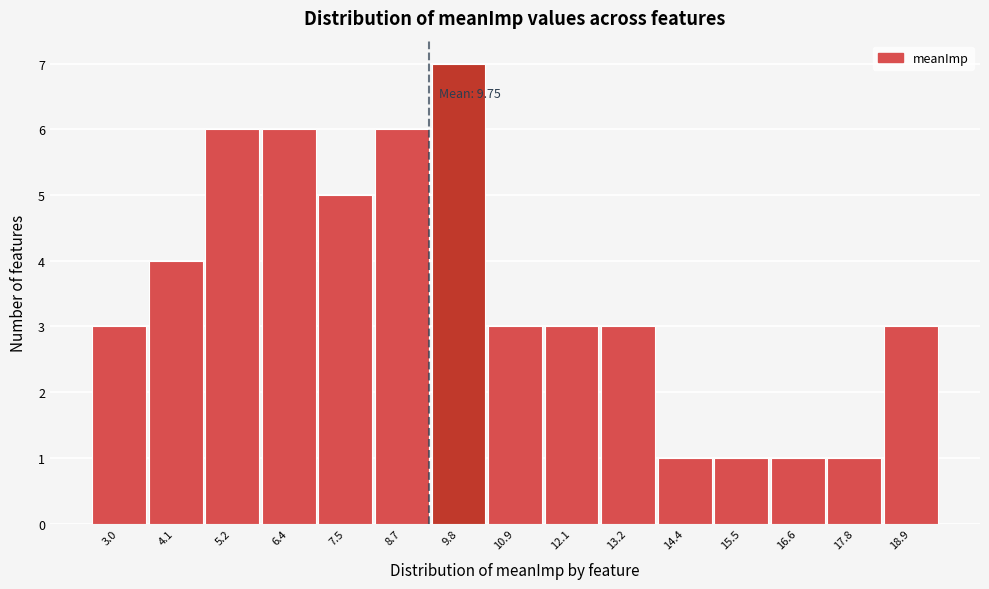

Reading right to left, transcribe all the data shown in this chart.

3	1	1	1	1	3	3	3	7	6	5	6	6	4	3